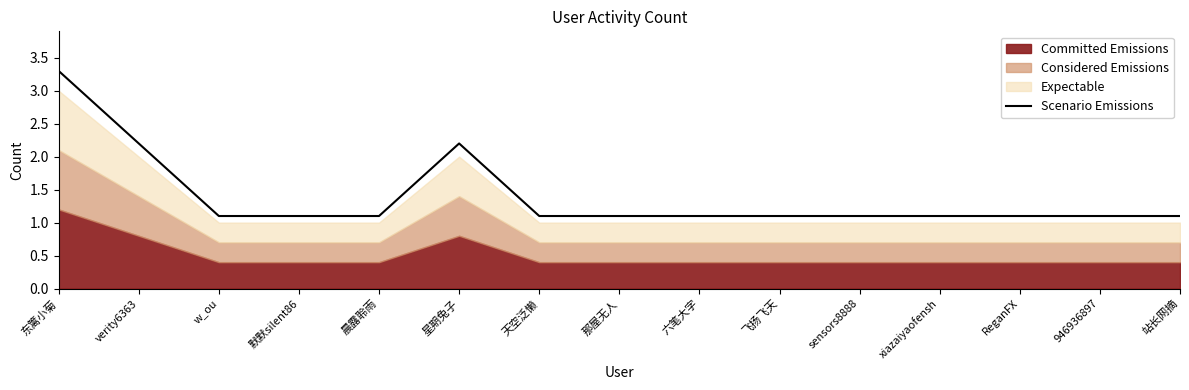

The value of Scenario Emissions at 飞扬飞天 is 1.1. True or false?

True